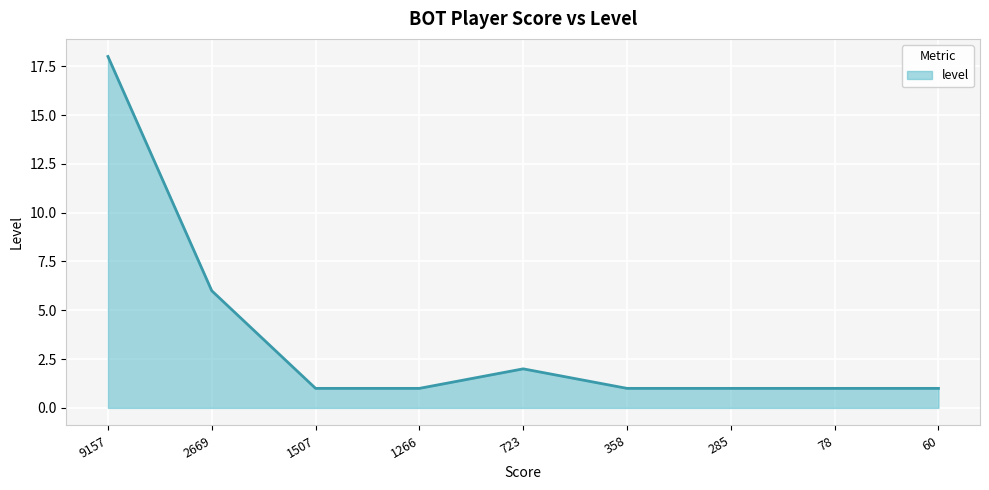

True or false: the data shows 2 at 723.

True